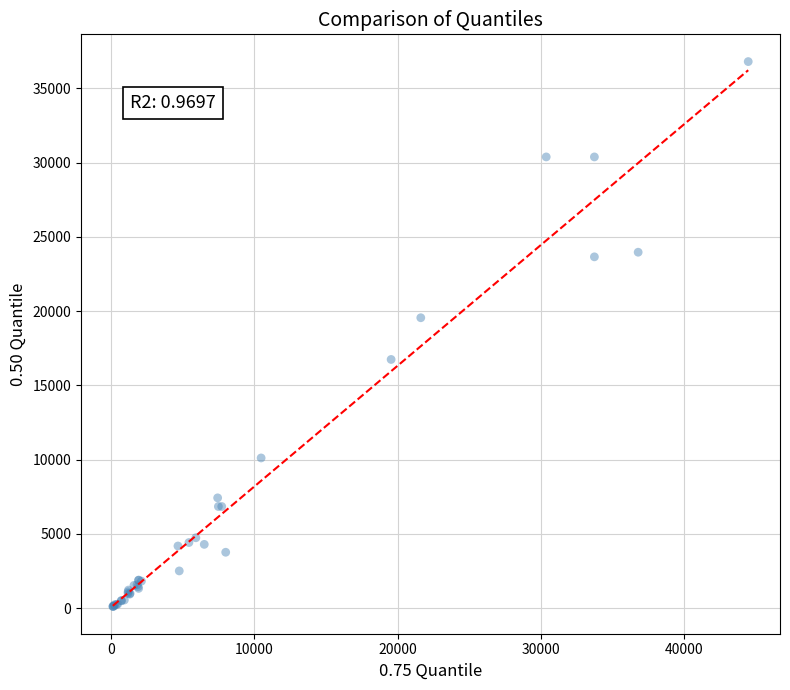

What Y value in the scatter plot is closest to 18453?

19550.0